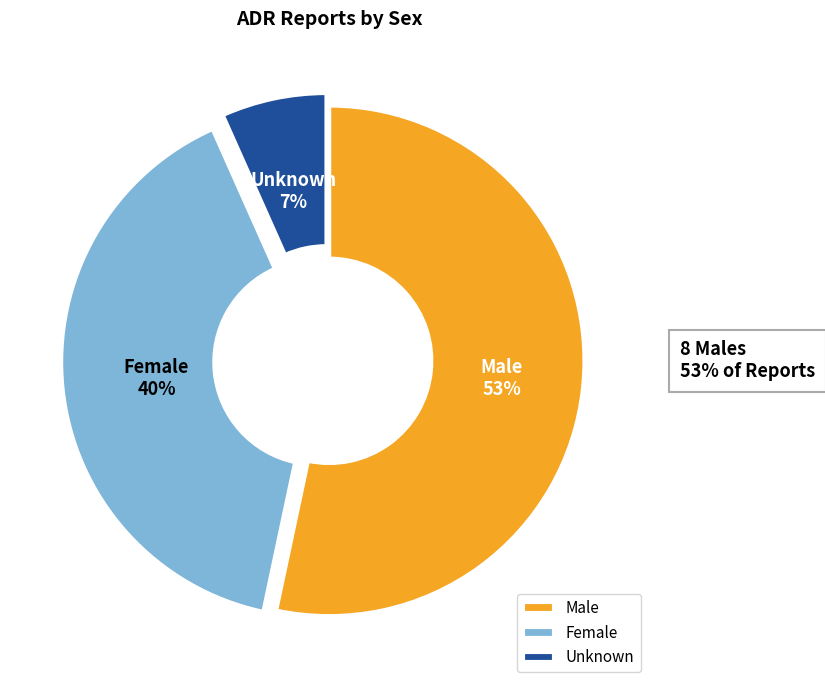

Which has a higher value, Unknown or Female?

Female